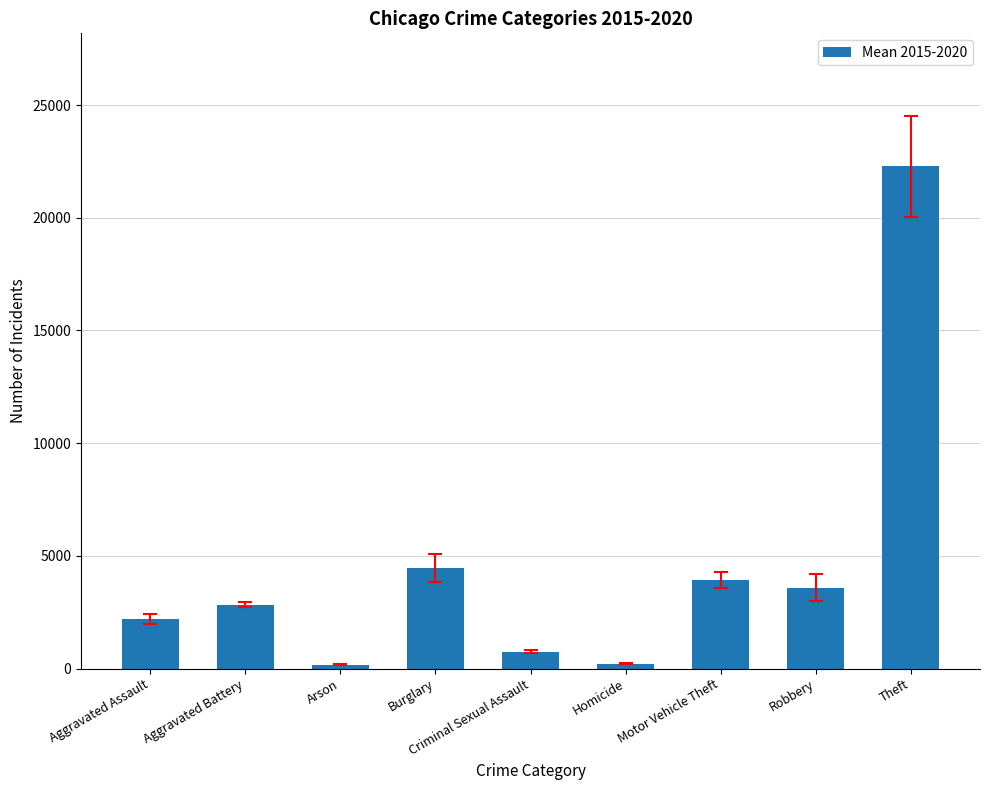

The value at Aggravated Assault is 3168.4. True or false?

False